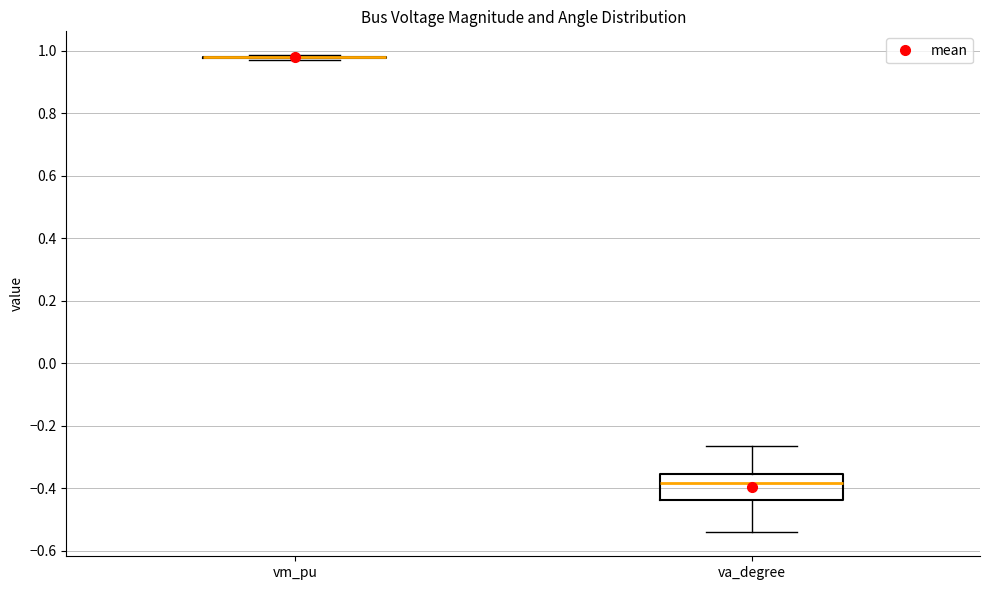

Reading left to right, read every box against the y-axis: the position of its median line, the range the box covers, and the ends of its whiskers. The values are not printed on the chart, so give them approximately, as read against the axis.

vm_pu: box collapsed to a line at 0.98, whiskers 0.98 to 0.98
va_degree: median -0.38, box -0.44 to -0.36, whiskers -0.54 to -0.26